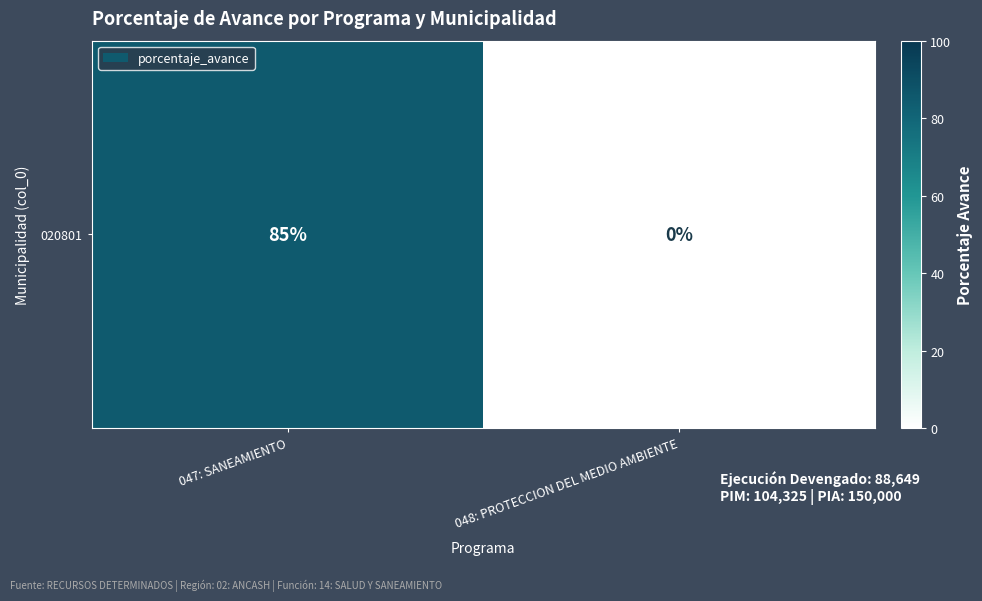

Which label corresponds to the largest value in the chart?

047: SANEAMIENTO